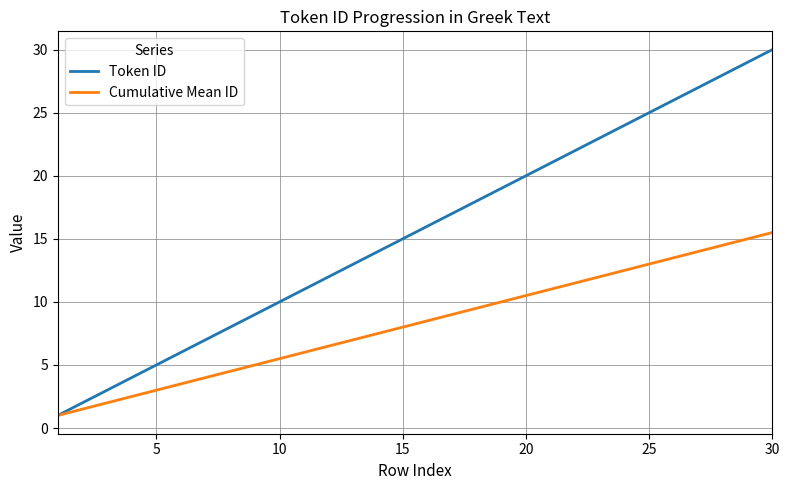

True or false: Token ID has more than 2 interior local peaks.

False